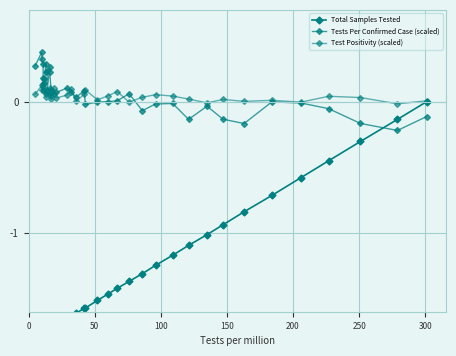

True or false: Total Samples Tested has more than 0 points higher than both neighbors.

False